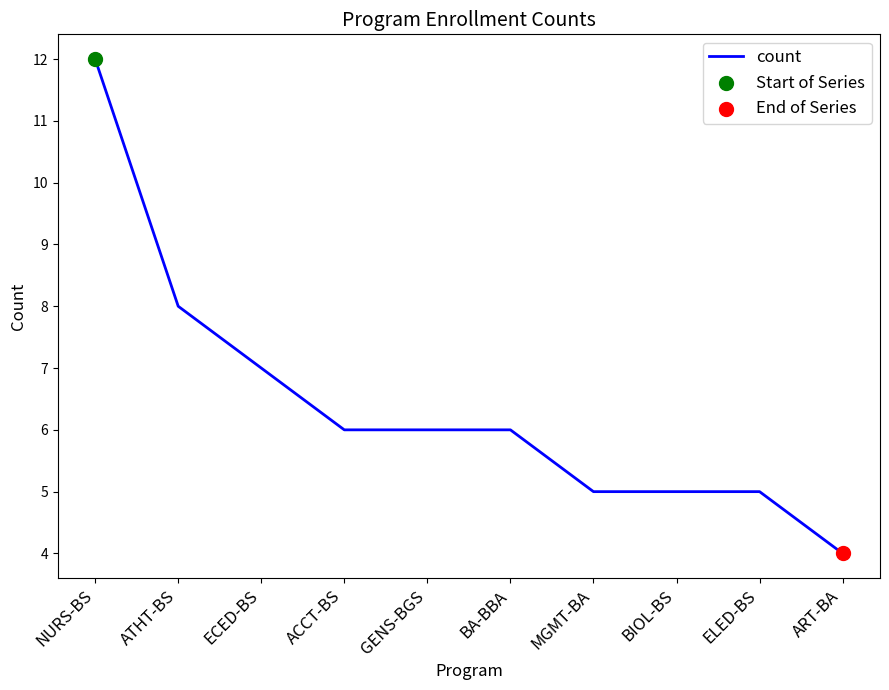

Approximately how many times larger is the value at ELED-BS compared to GENS-BGS?

0.8